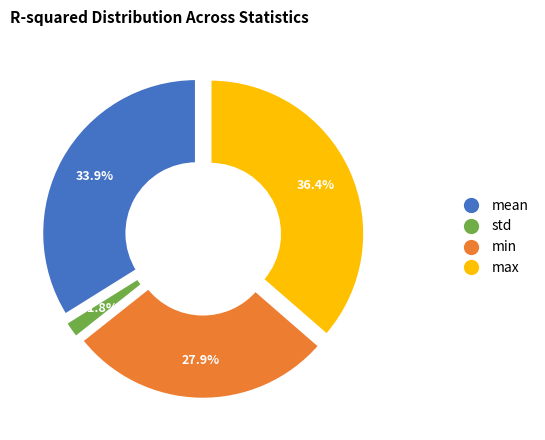

To the nearest percent, what is the combined percentage of max and std?

38%